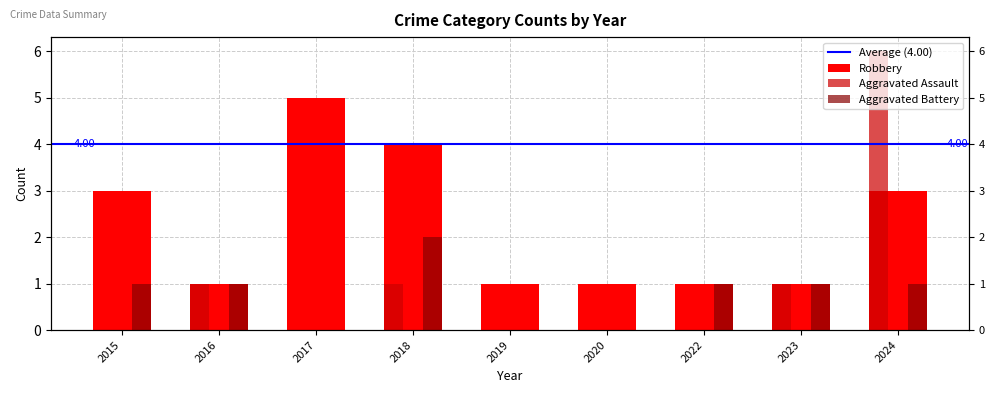

The Aggravated Battery series shows 2 at 2022. True or false?

False